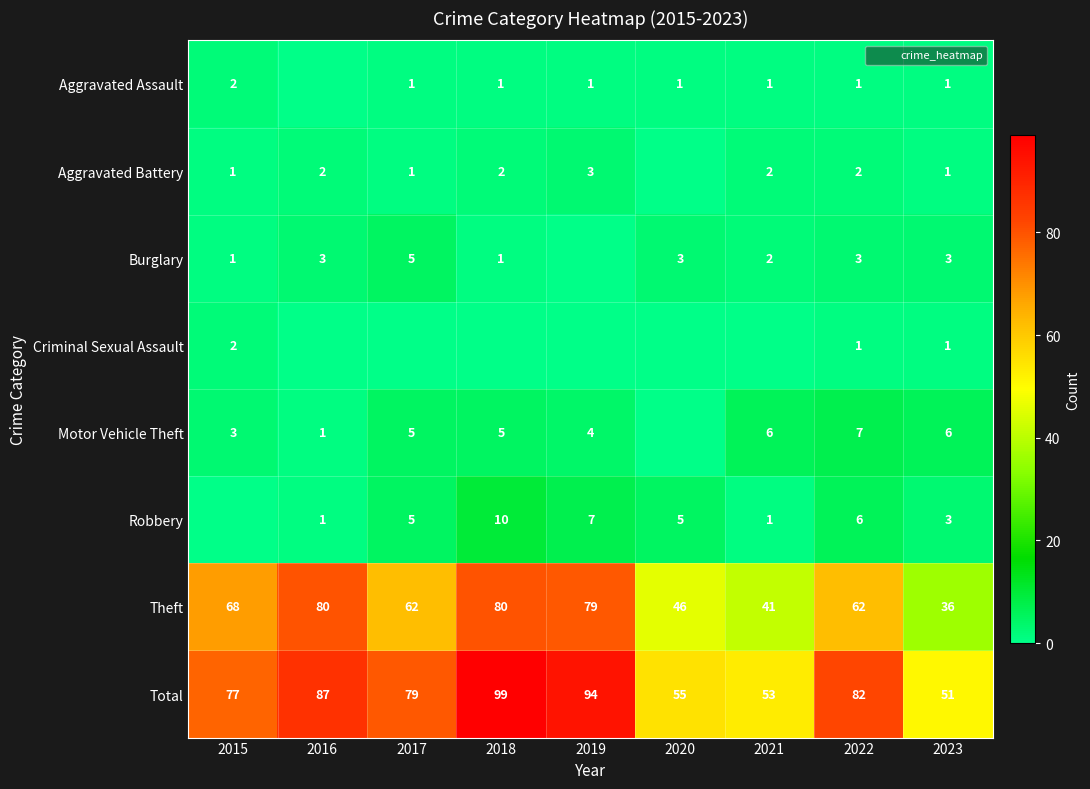

Rank the series by their maximum value, from highest to lowest.

Total, Theft, Robbery, Motor Vehicle Theft, Burglary, Aggravated Battery, Aggravated Assault, Criminal Sexual Assault